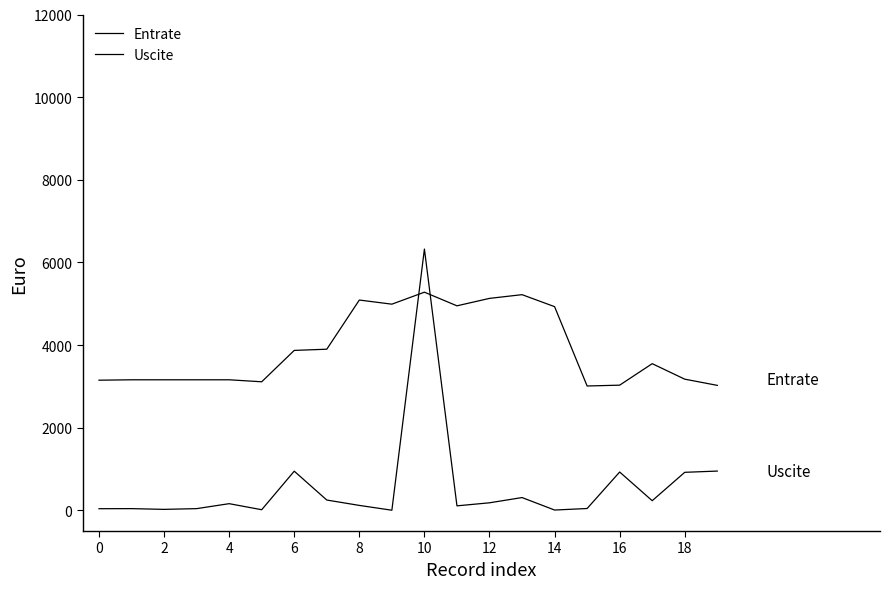

Is this an area chart (filled region under the line)?

No